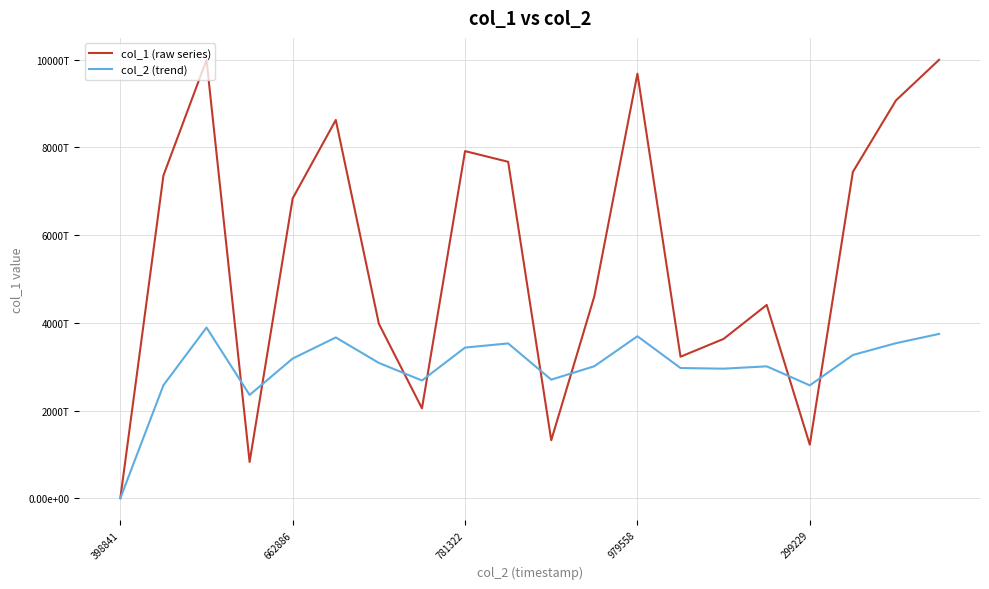

Is this an area chart (filled region under the line)?

No